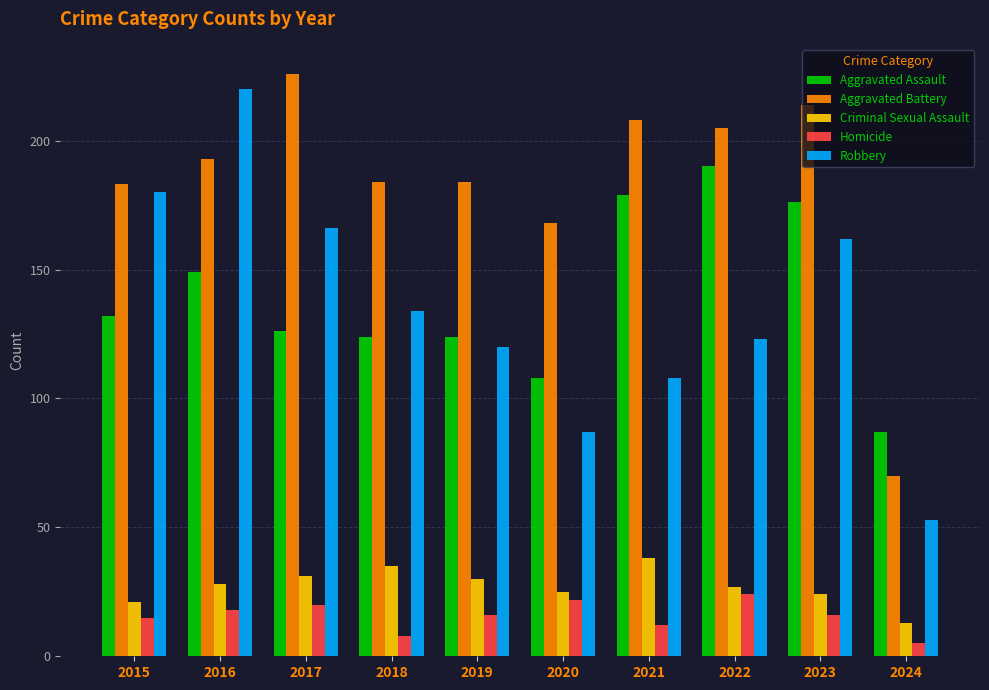

Rank the series by their maximum value, from lowest to highest.

Homicide, Criminal Sexual Assault, Aggravated Assault, Robbery, Aggravated Battery